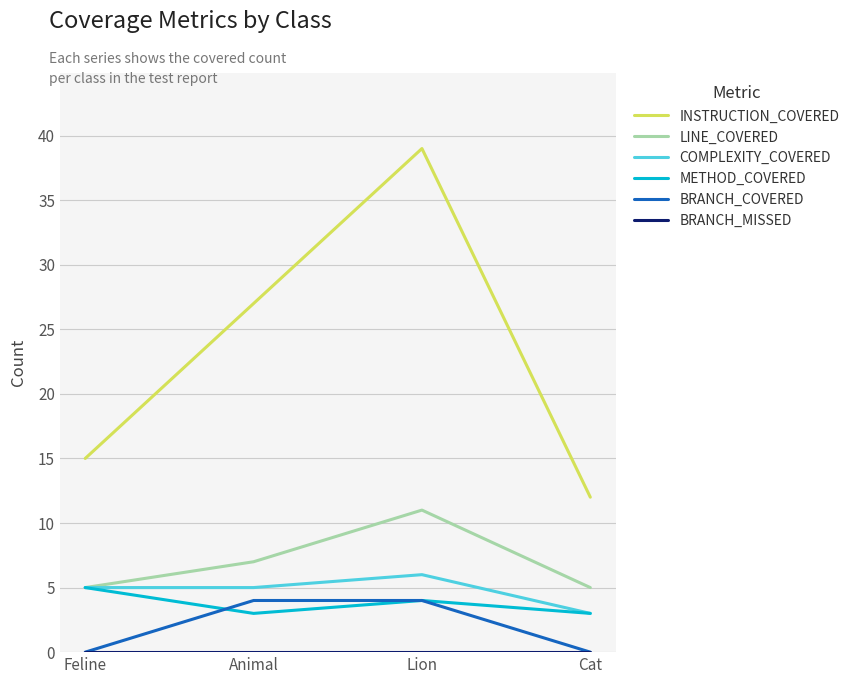

What is the maximum value for LINE_COVERED?

11